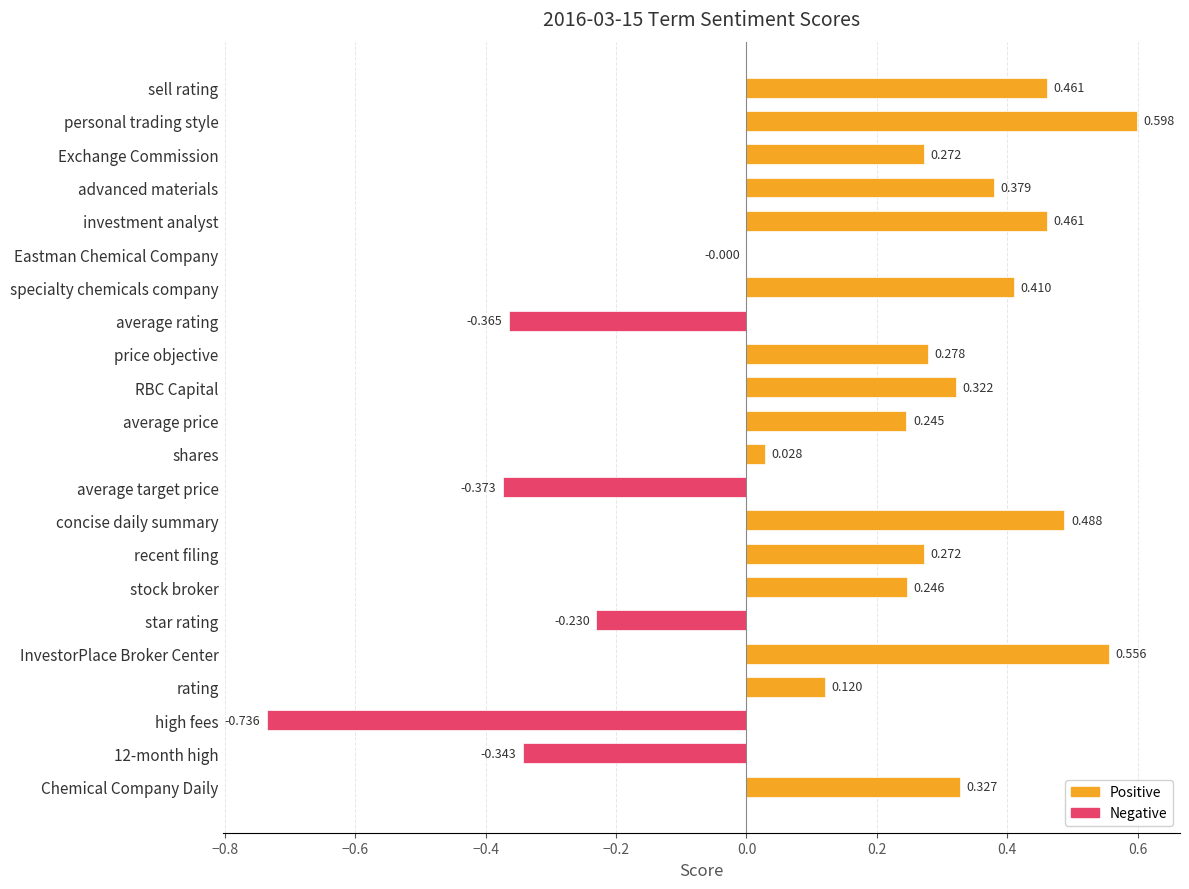

At which category does the chart reach its peak across all series?

personal trading style